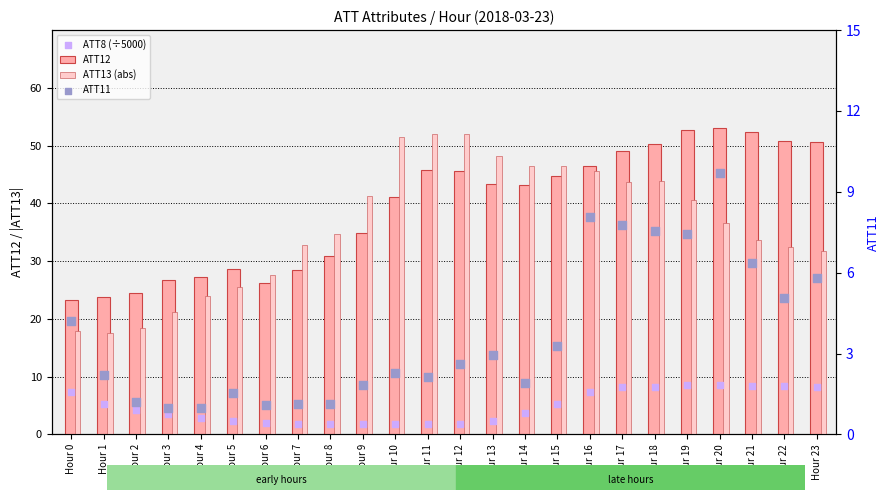

Which series reaches the maximum Y coordinate?

ATT12